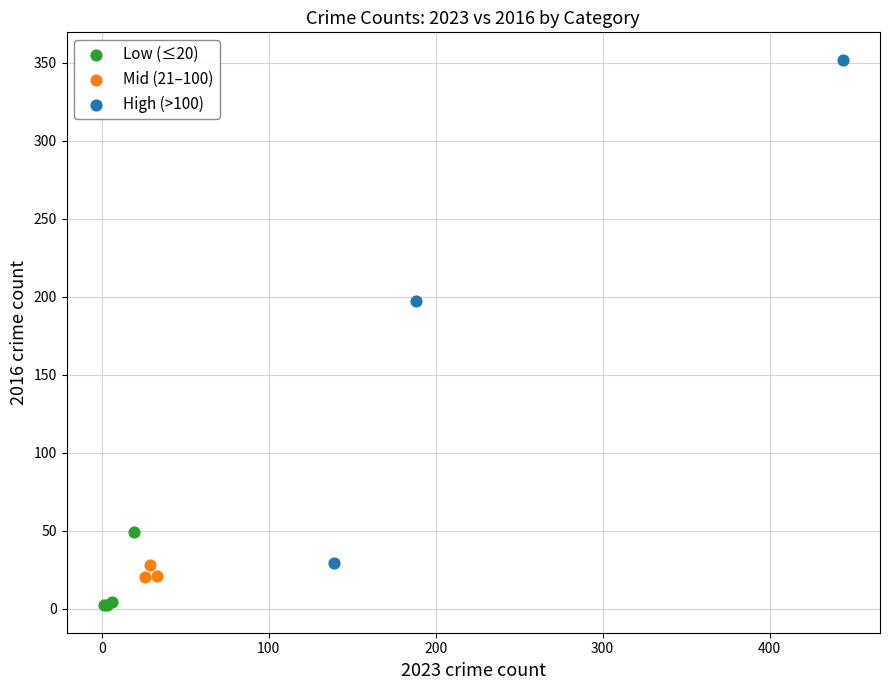

Which series contains the highest Y value?

High (>100)